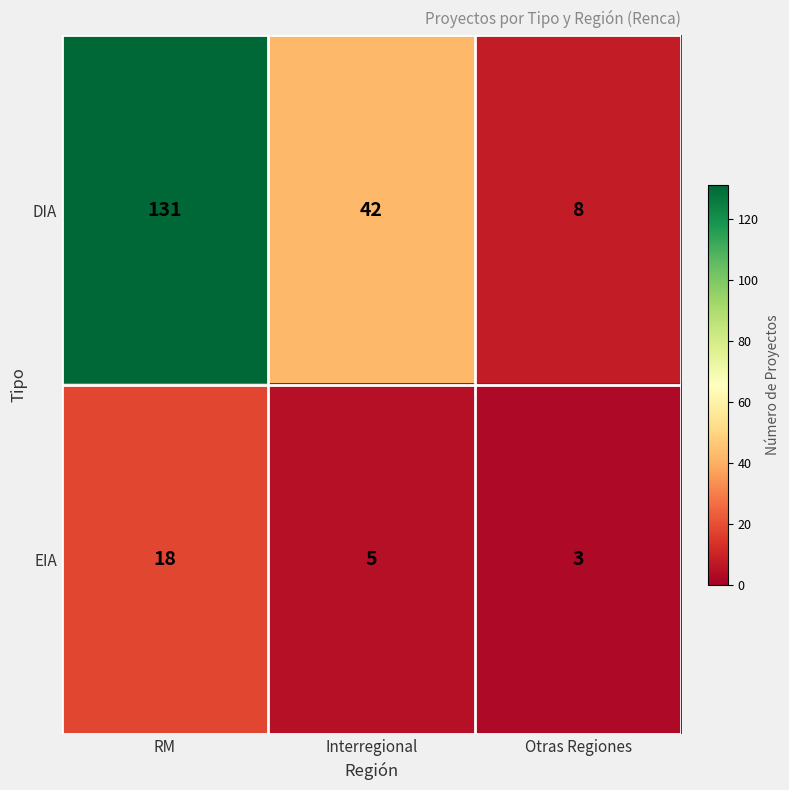

Reading left to right, transcribe all the data shown in this chart.

DIA: 131	42	8
EIA: 18	5	3